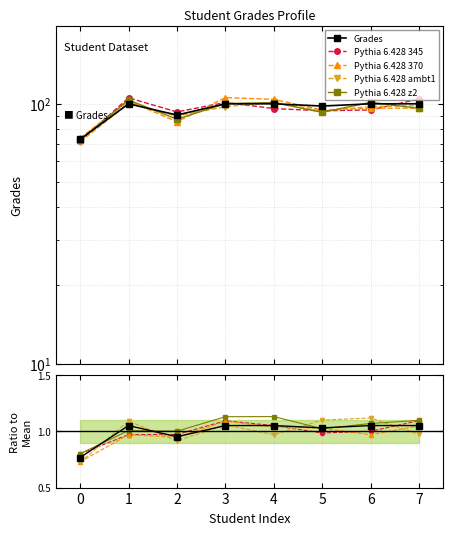

What is the value of the Pythia 6.428 z2 point at the 3rd from the left?

1.0